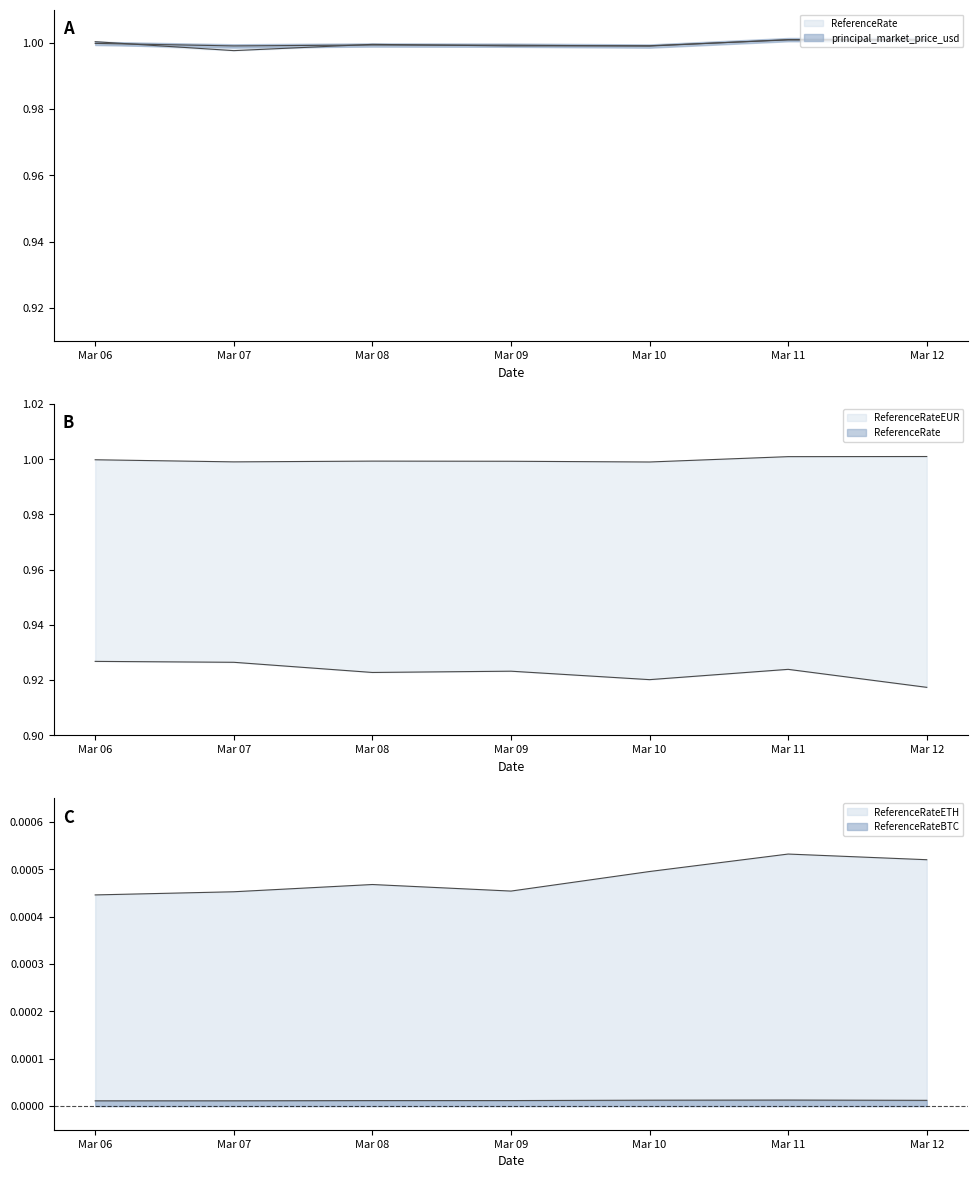

What is the difference between the highest and lowest values at Mar 12?

1.0